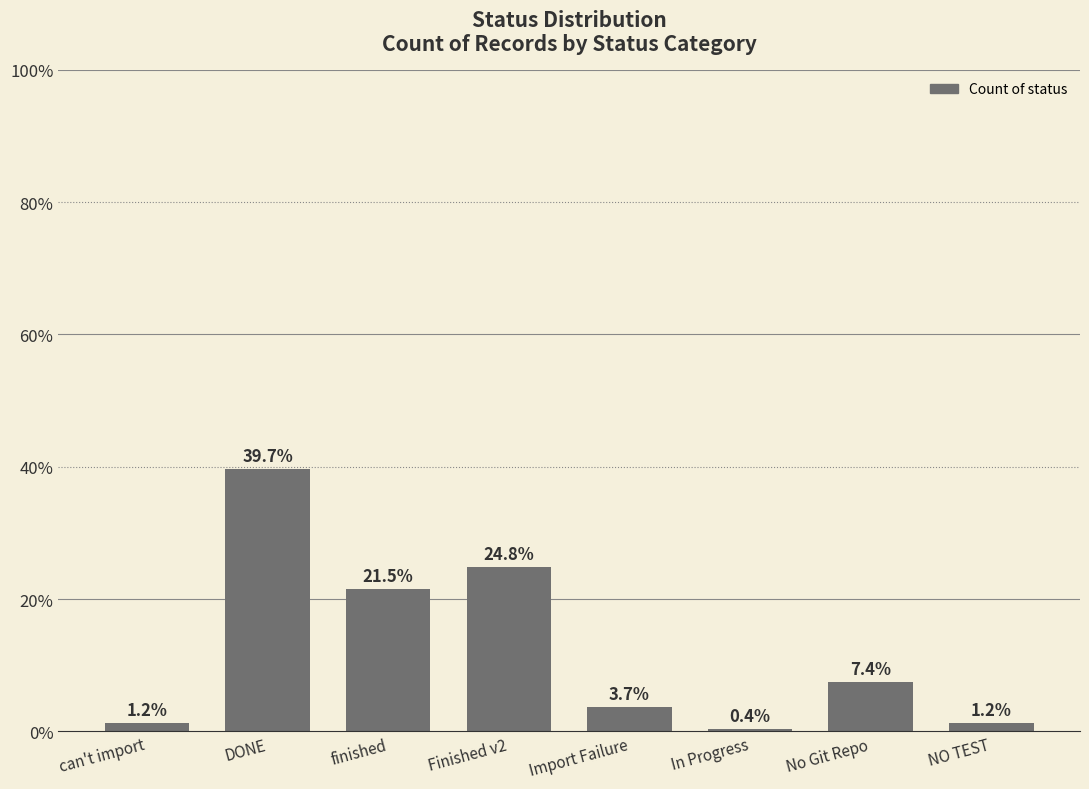

What is the sum of all values?

242